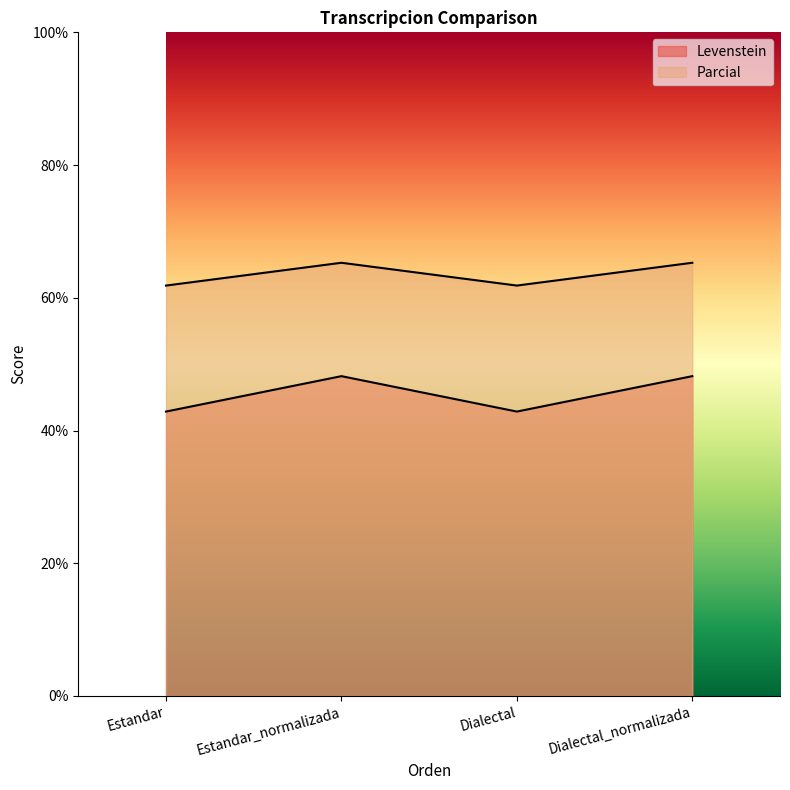

At which category does Levenstein reach its first local valley?

Dialectal